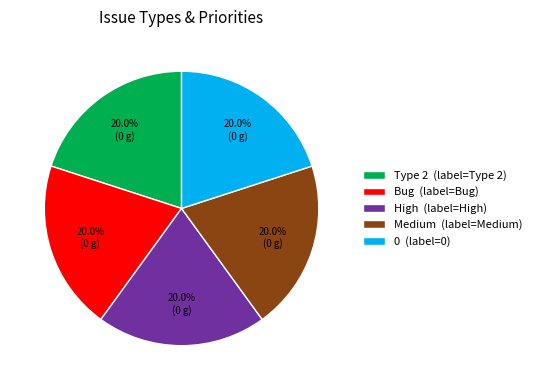

Is there any slice that represents more than half of the pie?

No